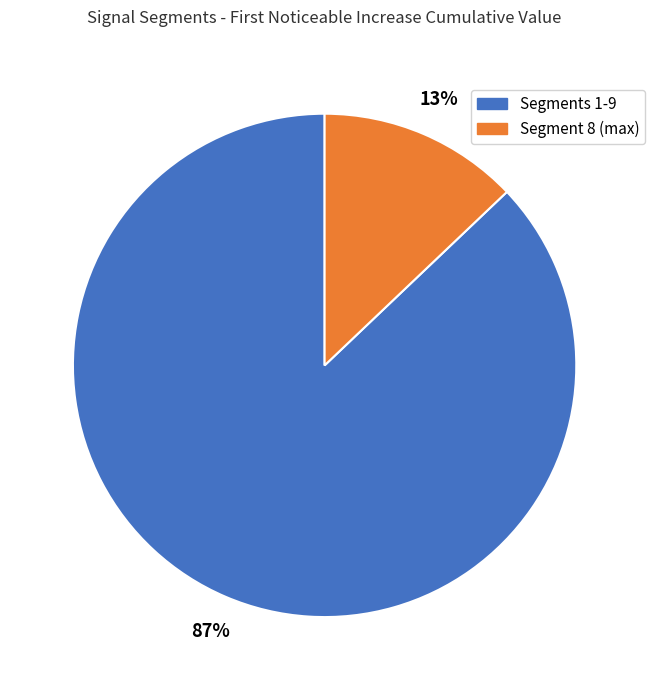

To the nearest percent, what is the average slice percentage?

50%